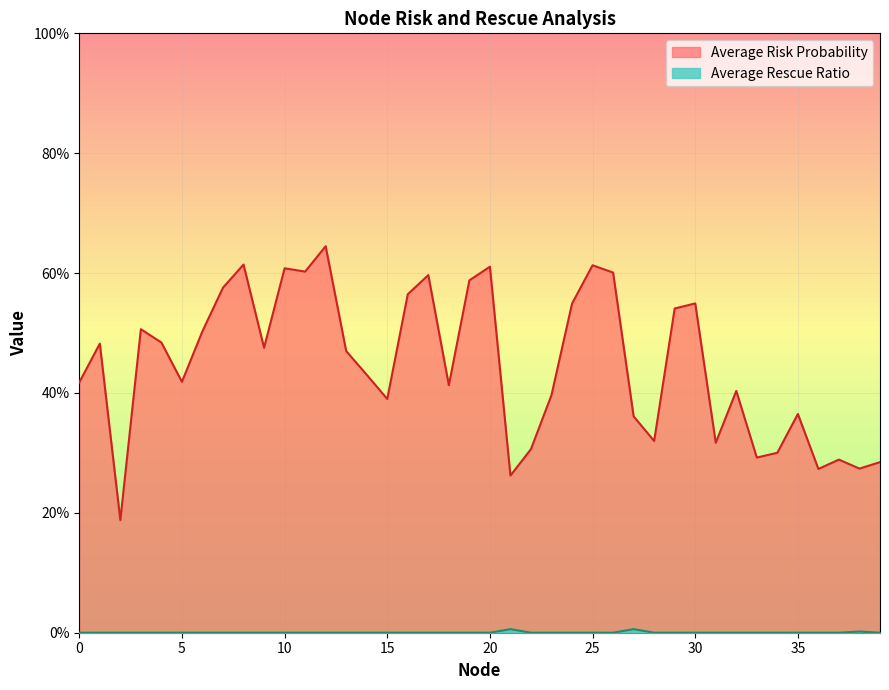

True or false: Average Rescue Ratio has more than 0 interior local peaks.

True